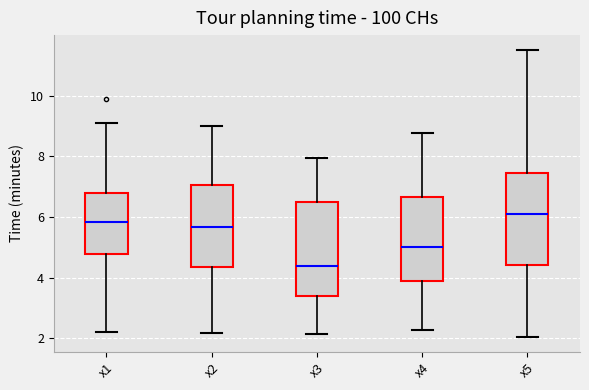

Where does the upper whisker of the box for x4 end on the y-axis? The values are not printed on the chart, so give them approximately, as read against the axis.

8.8